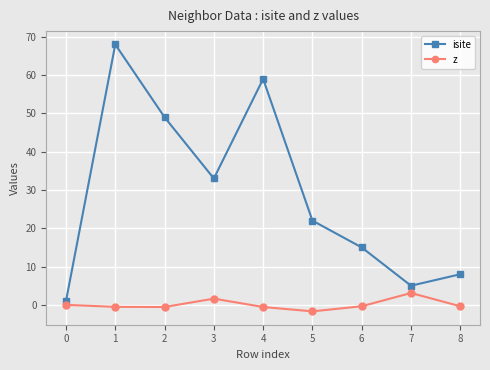

Rank the series by their average value, from lowest to highest.

z, isite